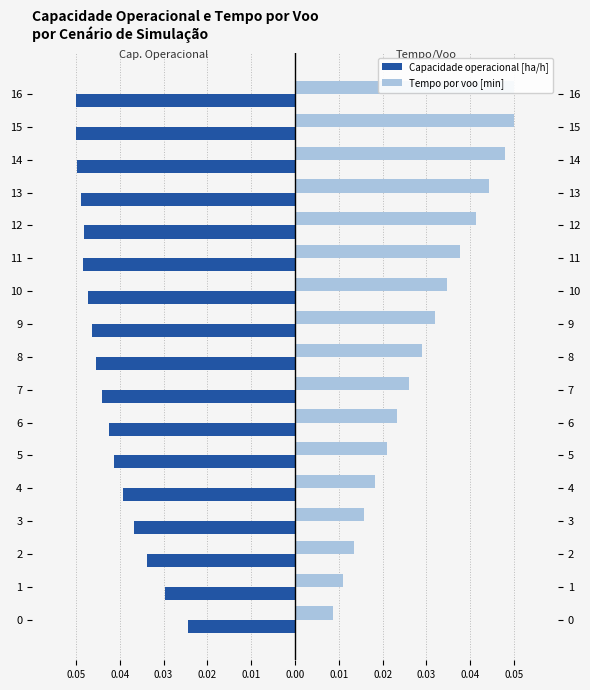

At which category is the sum across all series the highest?

16